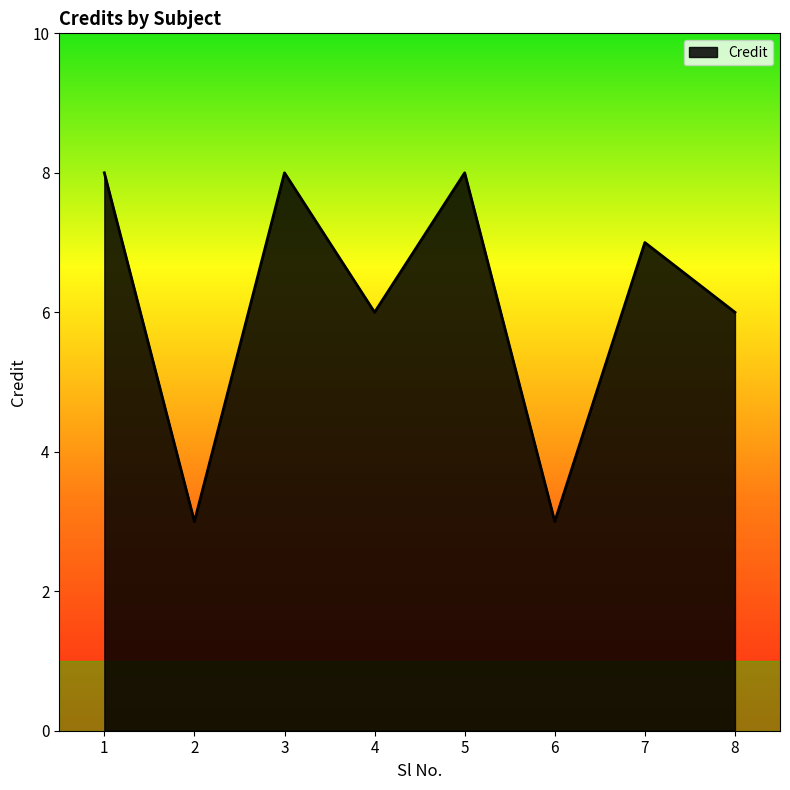

True or false: the data has more than 2 interior local peaks.

True